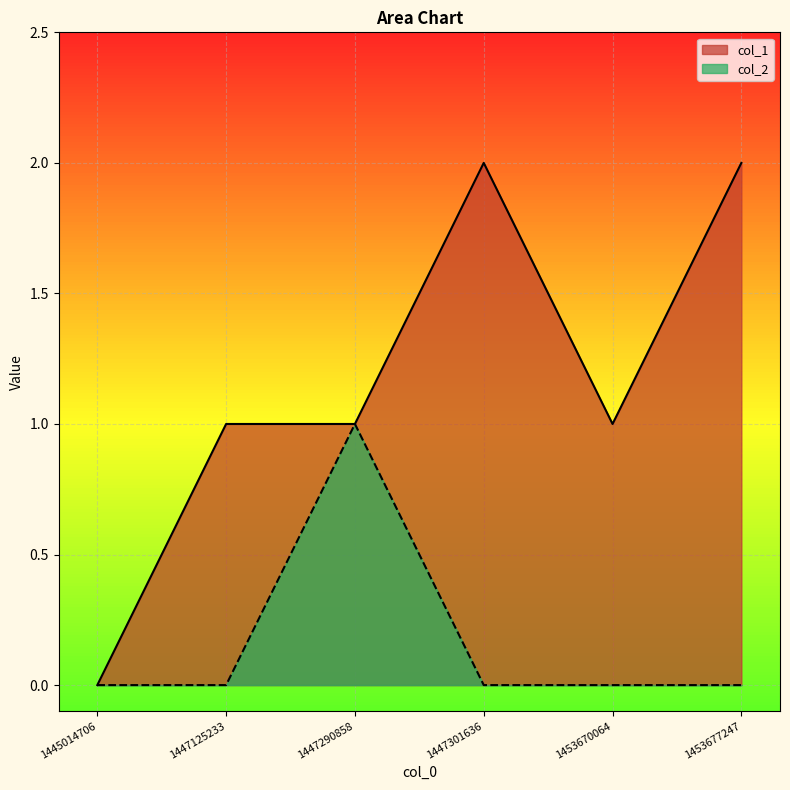

Which series has the largest total across all categories?

col_1